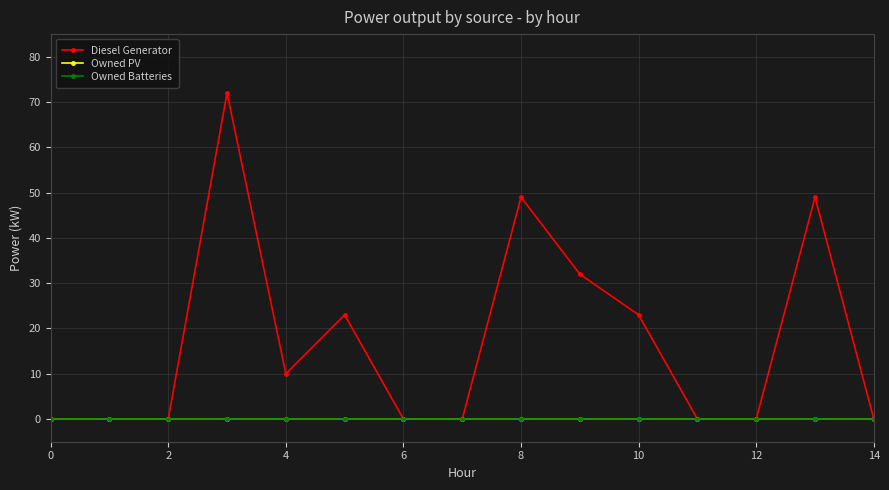

Does the chart display data point markers on the line(s)?

Yes